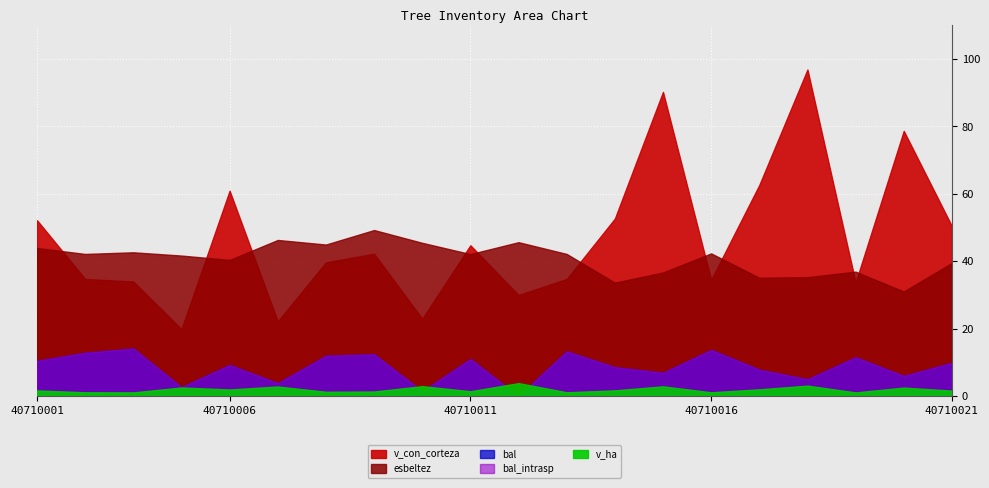

How many data points does each series have?

20